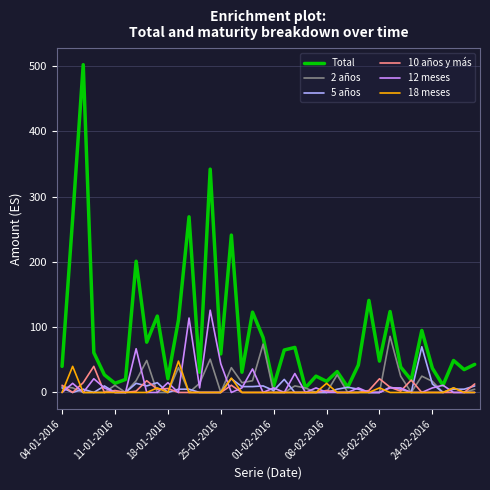

Which series has the widest spread of values?

Total